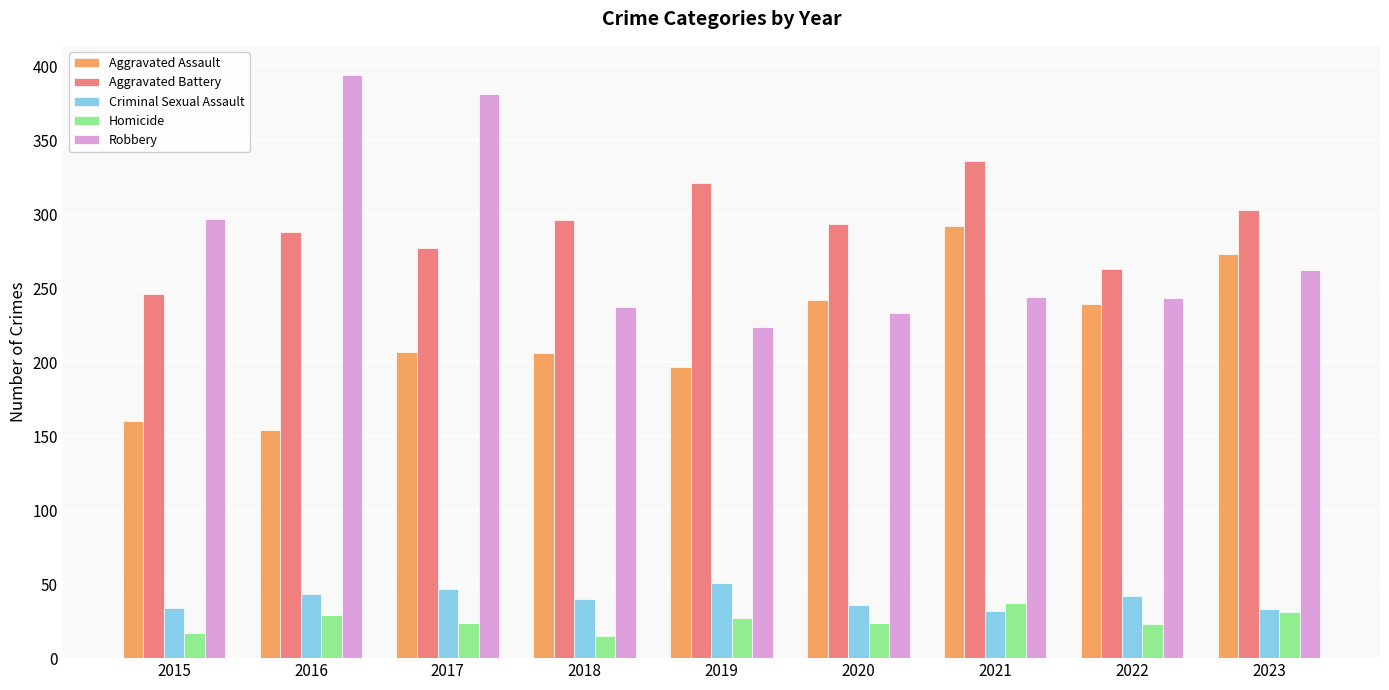

How many data points in Aggravated Battery are less than 293?

4